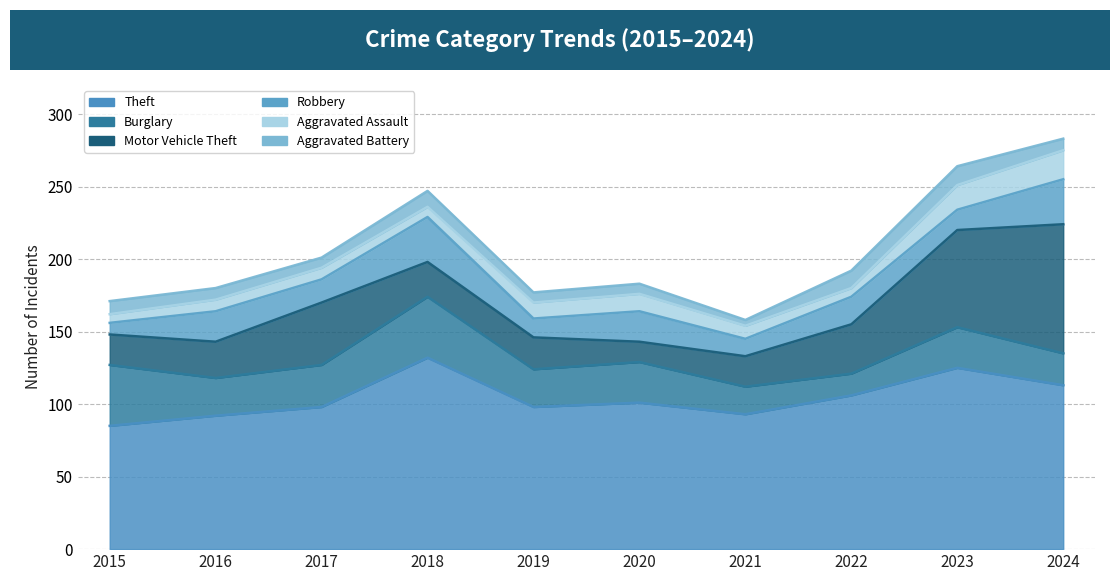

What is the sum of the Burglary values at 2024 and 2022?

37